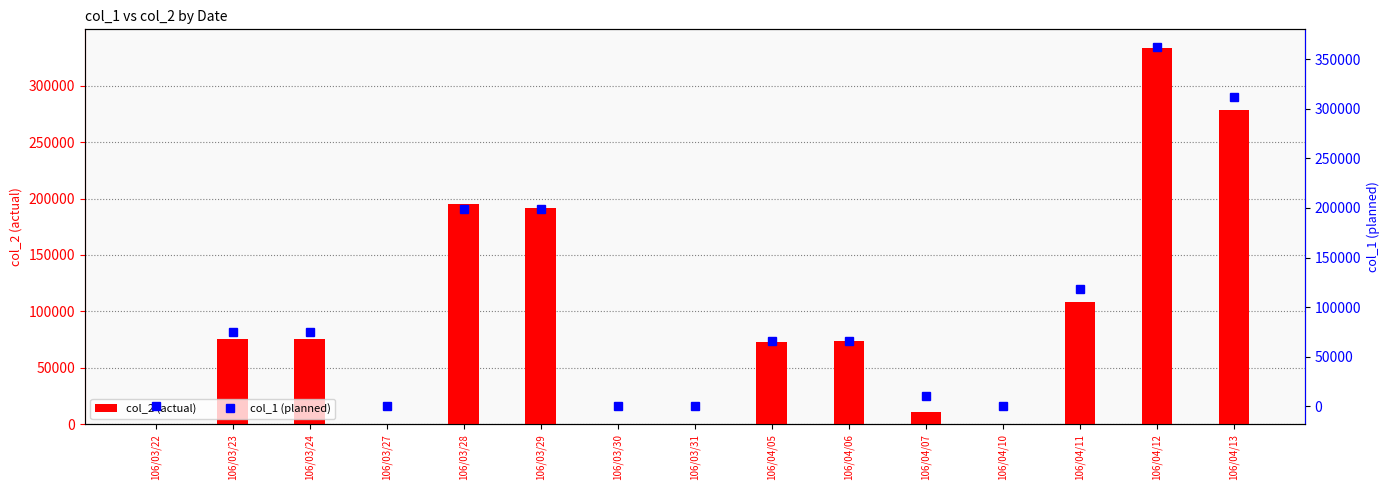

How many distinct data groups are displayed?

2